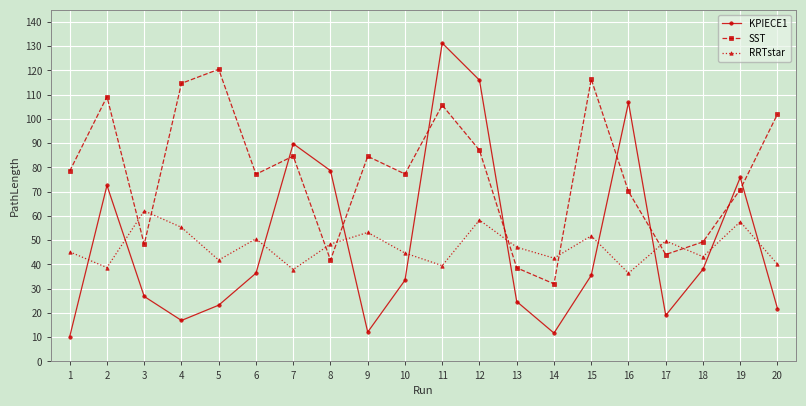

At which category is the sum across all series the highest?

11